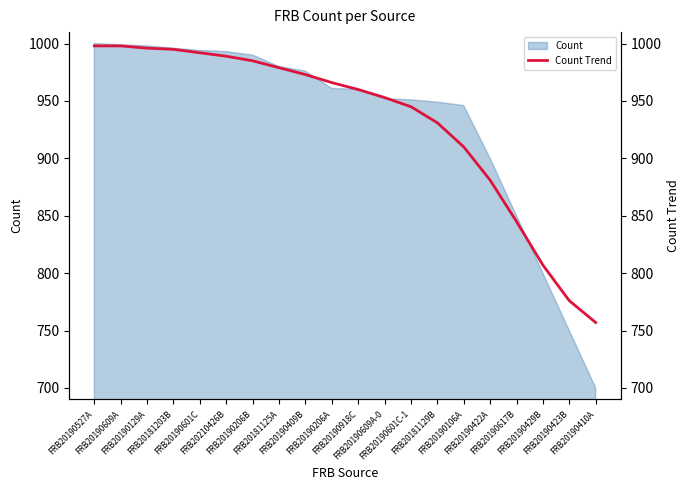

What position from the left is FRB20190601C?

5